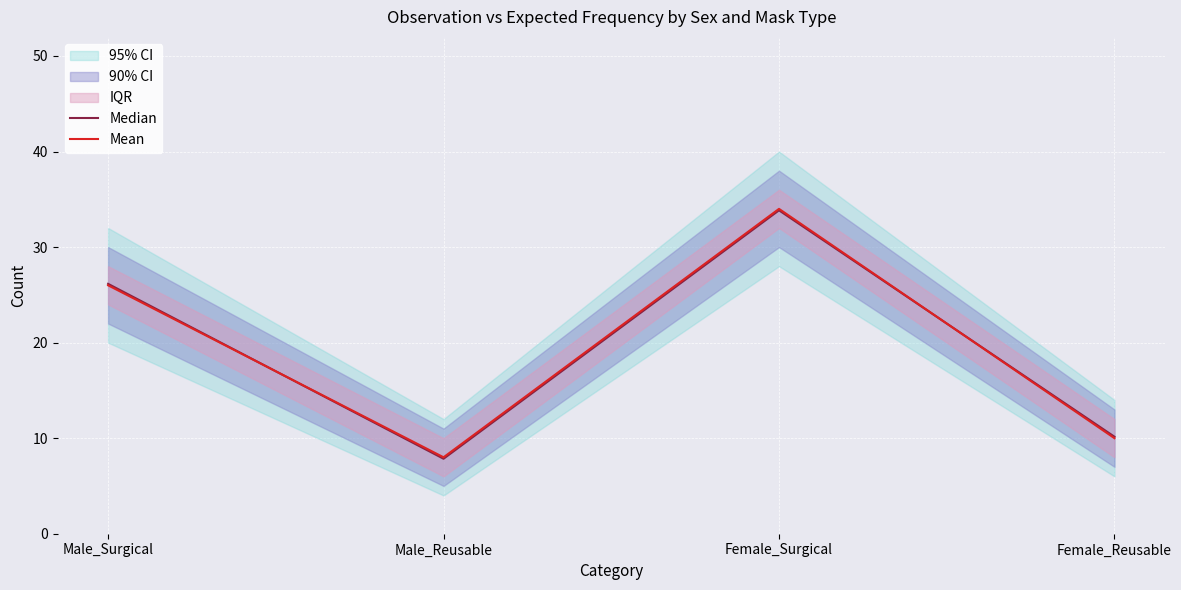

What is the sum of all Mean values?

78.0